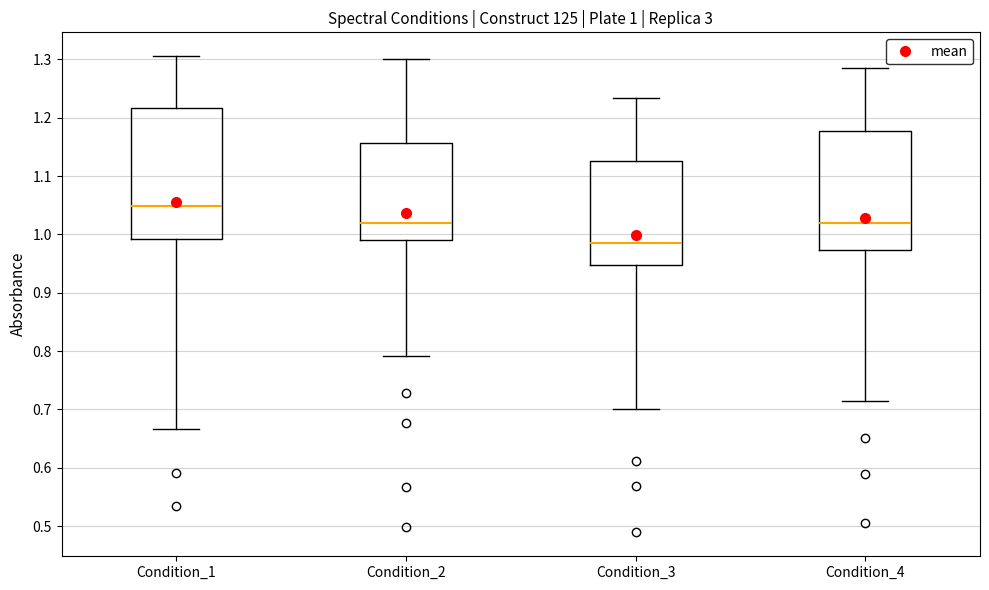

Comparing the boxes themselves (not the whiskers), which one is the tallest?

Condition_1